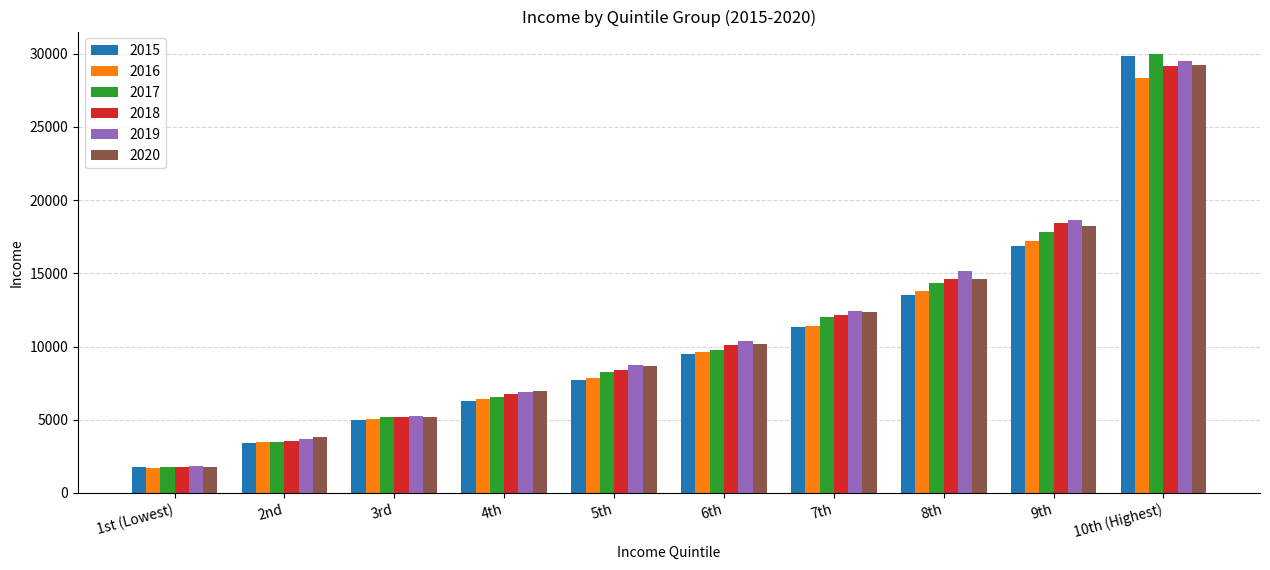

How many data points in 2019 are less than 10402?

5